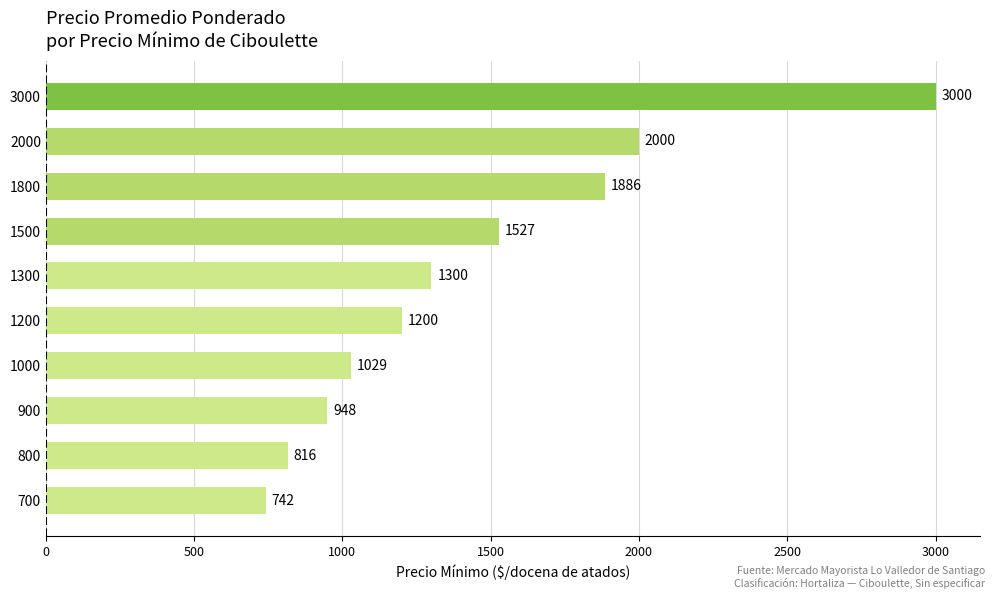

What is the sum of all values?

14448